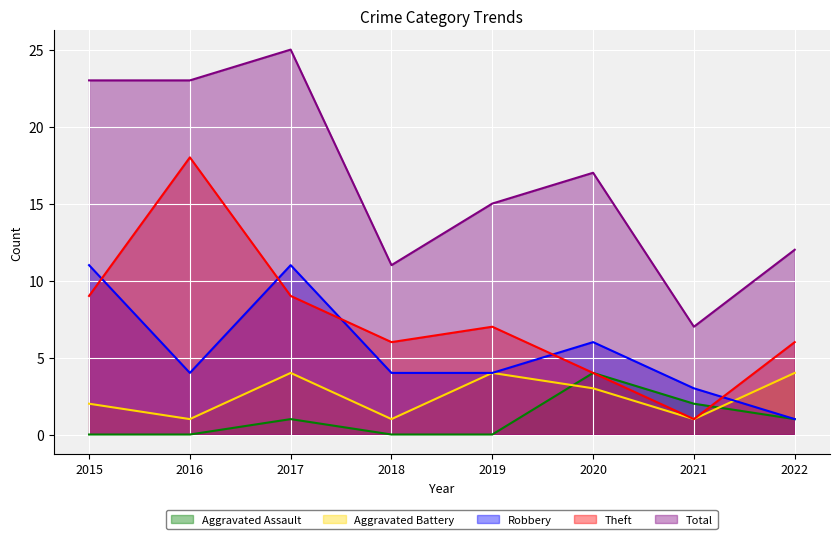

The Theft series shows 2 at 2017. True or false?

False